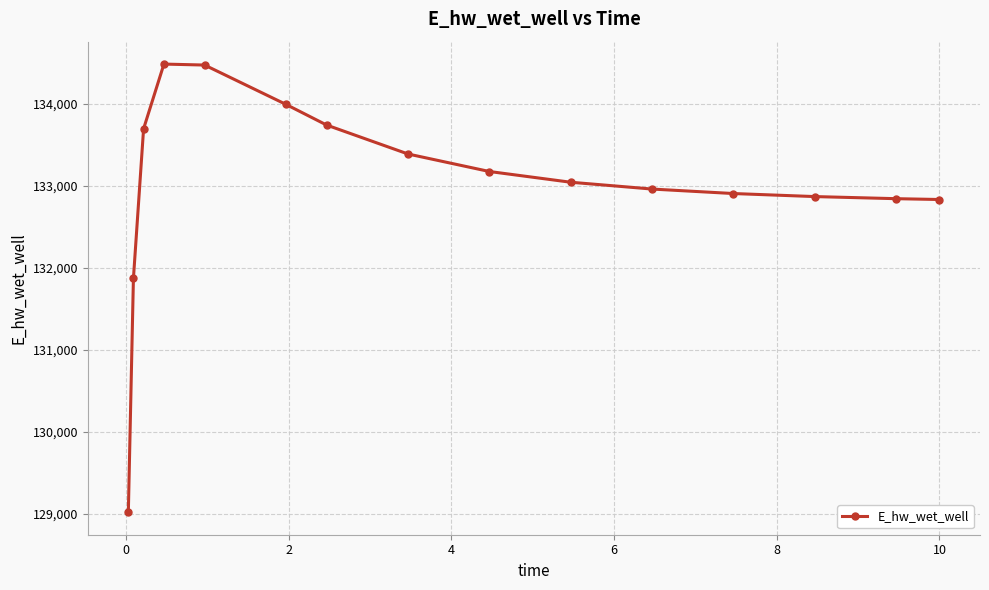

What is the average value?

133019.9